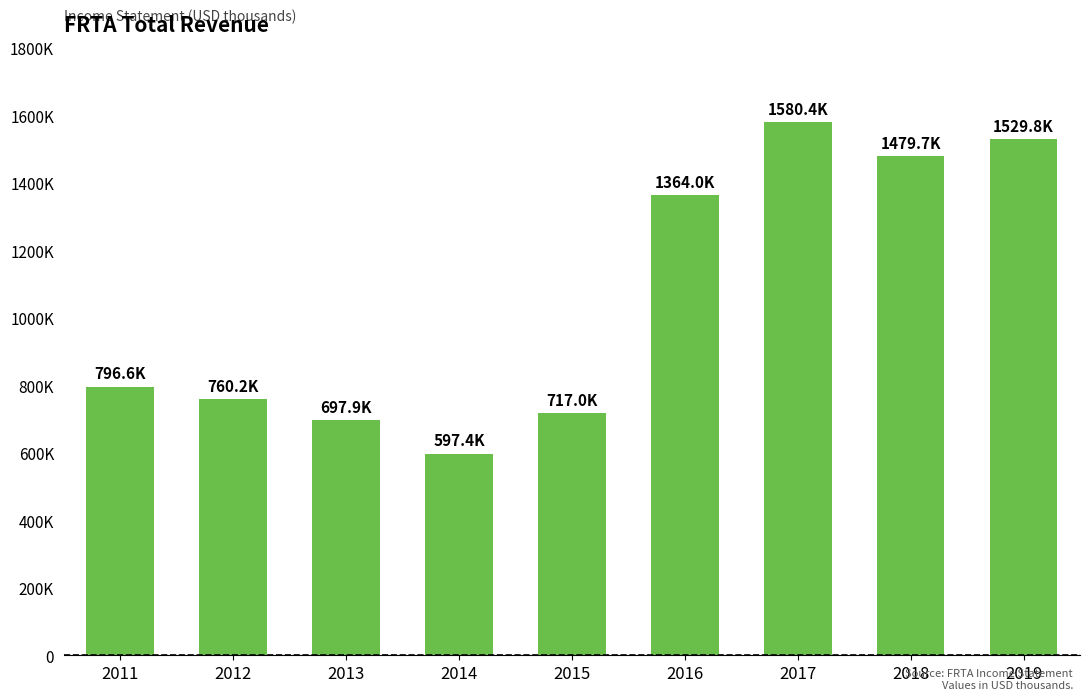

Rank the categories by value from lowest to highest.

2014, 2013, 2015, 2012, 2011, 2016, 2018, 2019, 2017